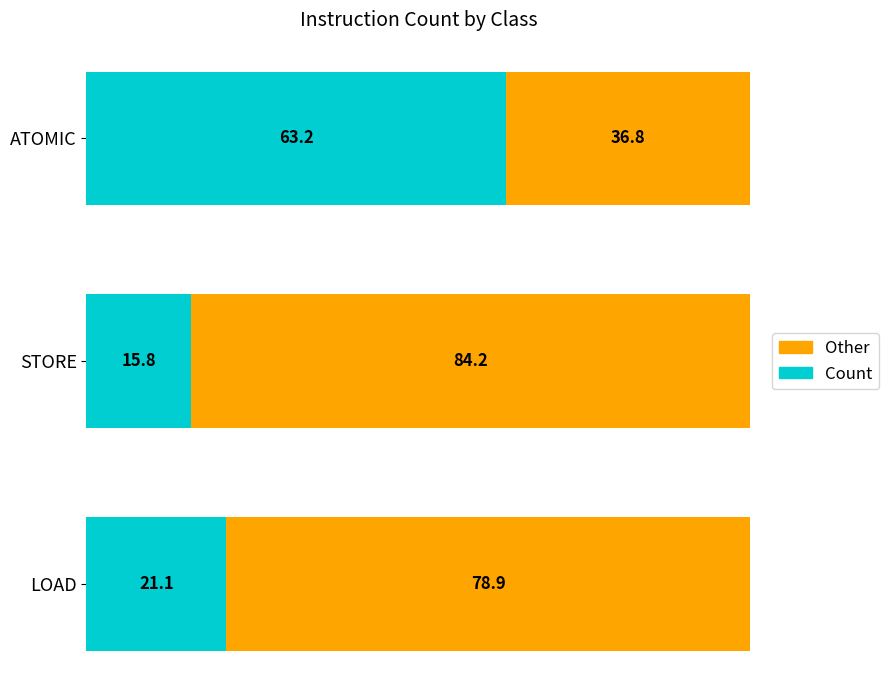

What is the total value across all series at LOAD?

100.0